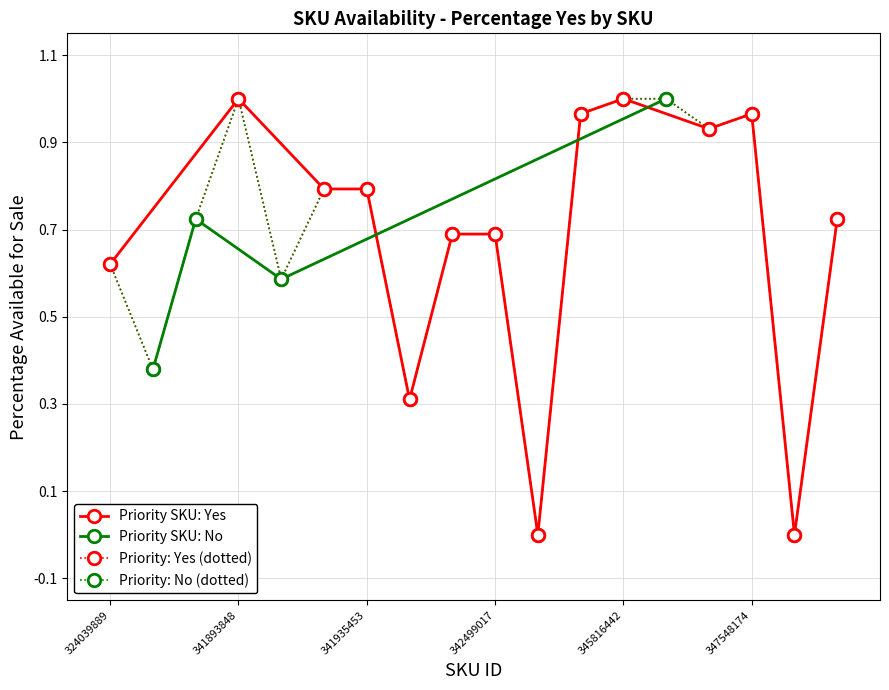

The value at 346119390 is 1.0. True or false?

True